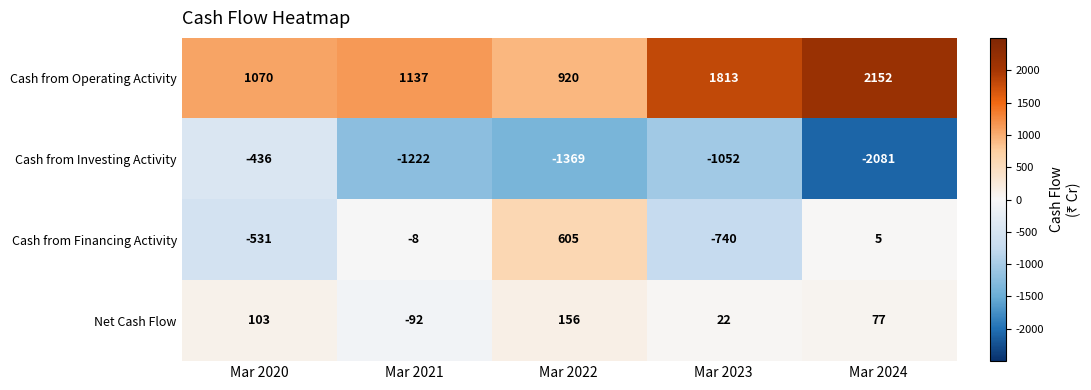

Is it true that Cash from Financing Activity equals -5 at Mar 2021?

False